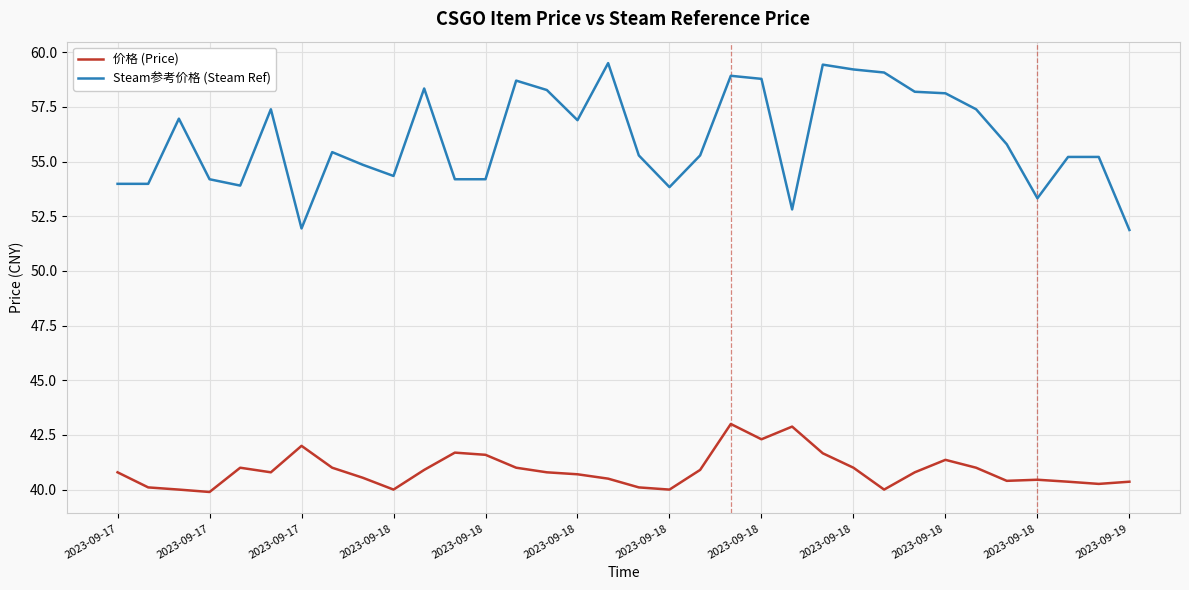

What is the lowest value of the Steam参考价格 (Steam Ref) series?

51.9